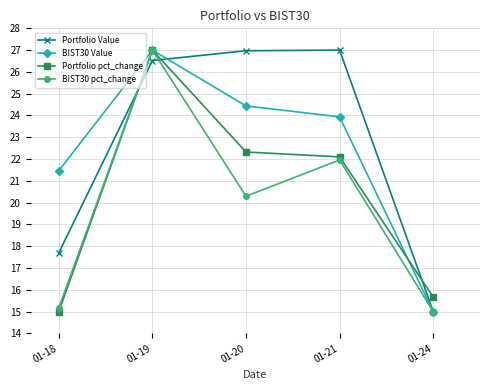

What is the difference between the highest and lowest values at 01-20?

6.7